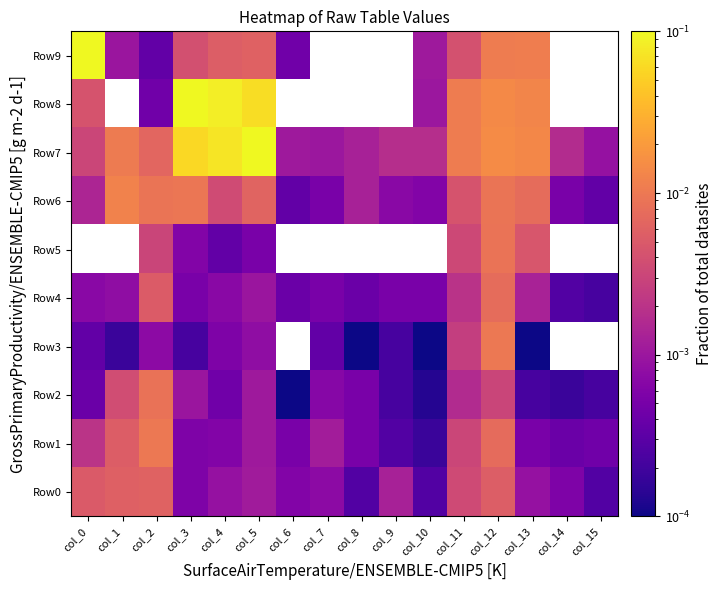

At how many categories does at least one series exceed 0?

16